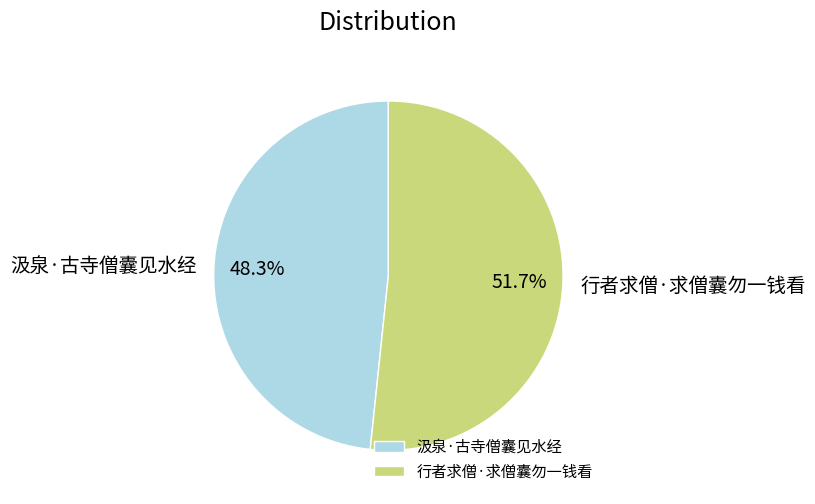

Rank the categories by value from lowest to highest.

汲泉·古寺僧囊见水经, 行者求僧·求僧囊勿一钱看